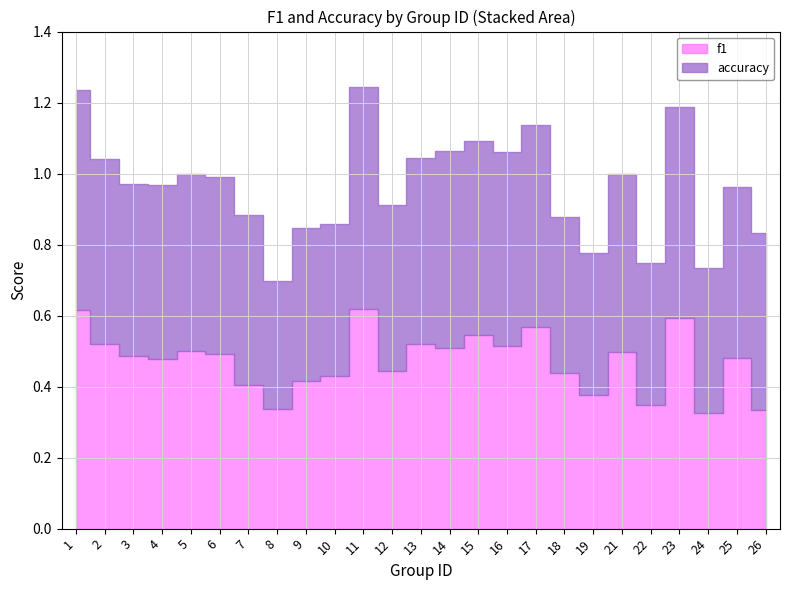

Is it true that f1 equals 0.5 at 25?

True